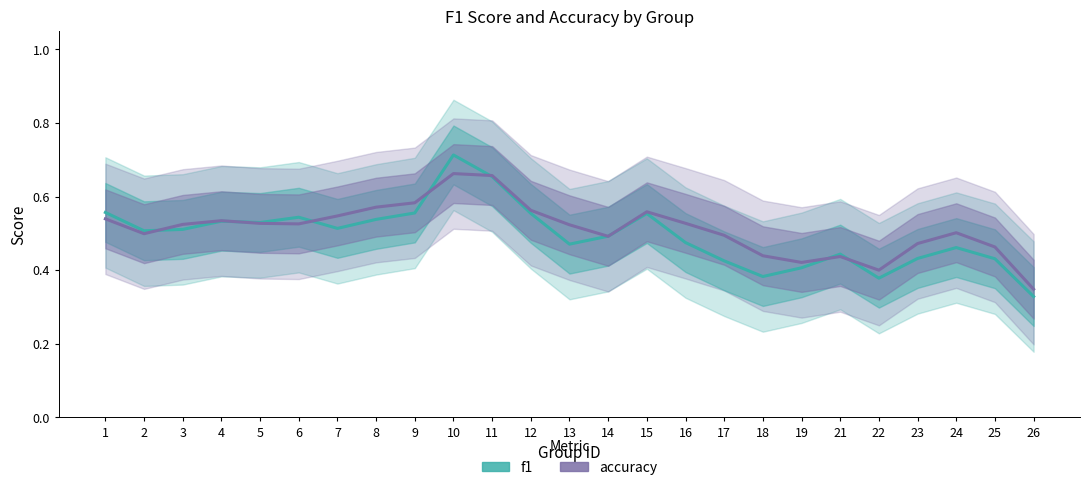

Which category has the lowest value across all series?

26